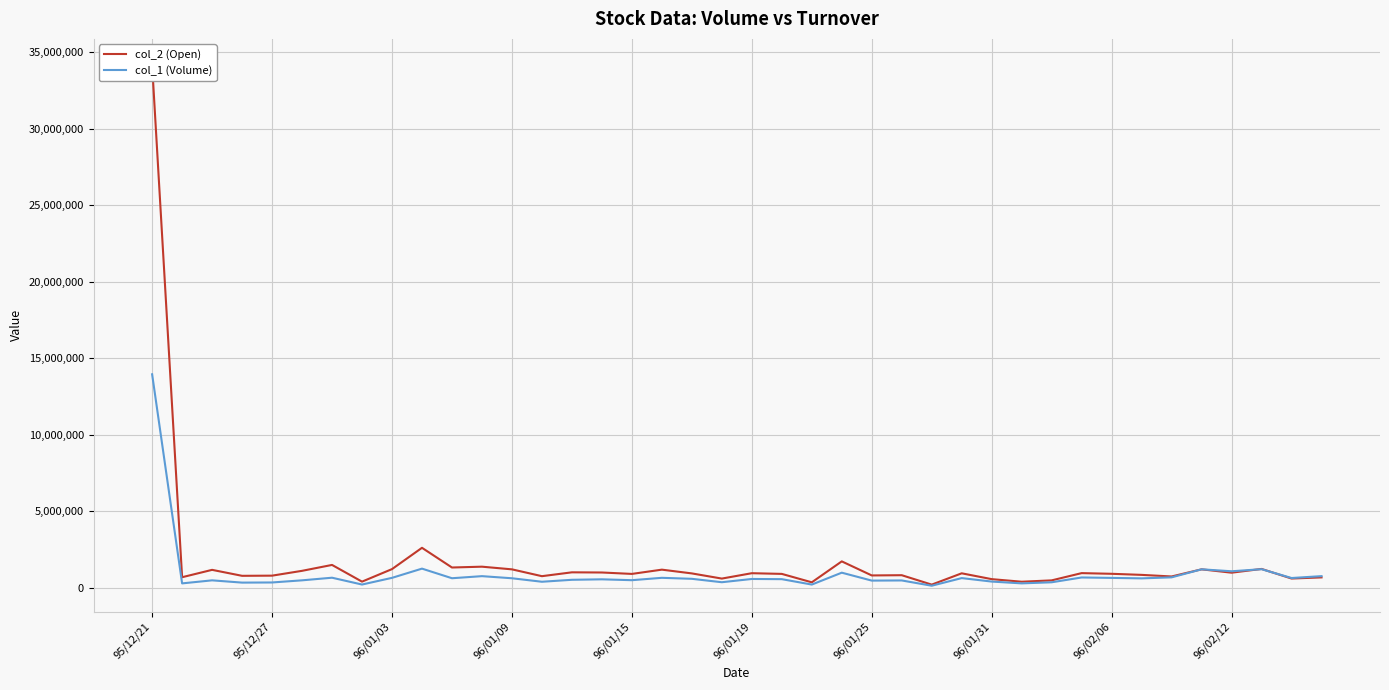

What is the difference between the highest and lowest values at 14?

488500